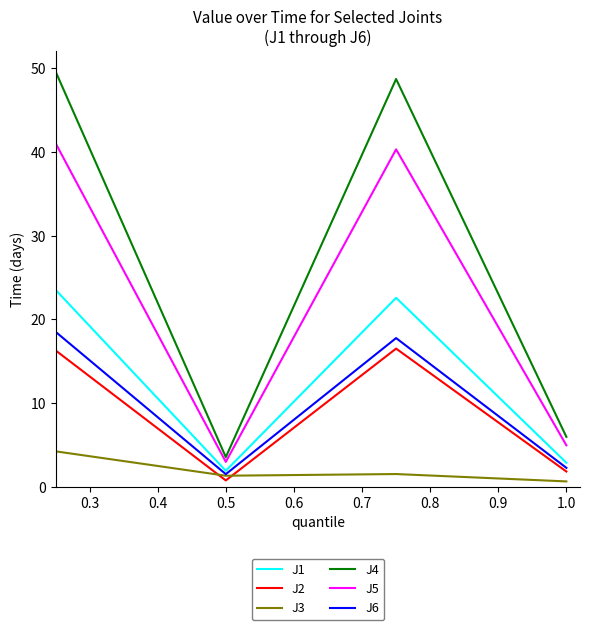

What is the difference between the second highest and minimum values in the J6 series?

16.3